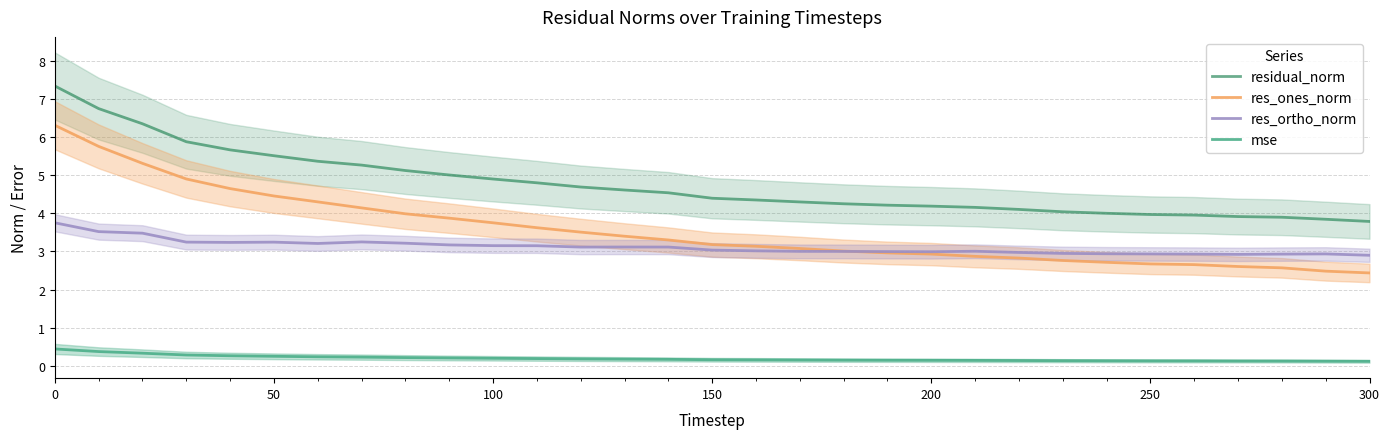

True or false: mse and residual_norm cross at least once.

False